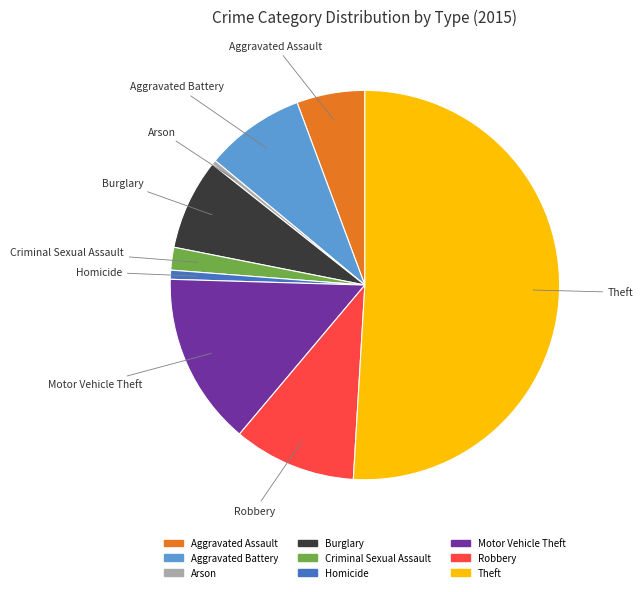

Which category has the biggest portion of the pie?

Theft